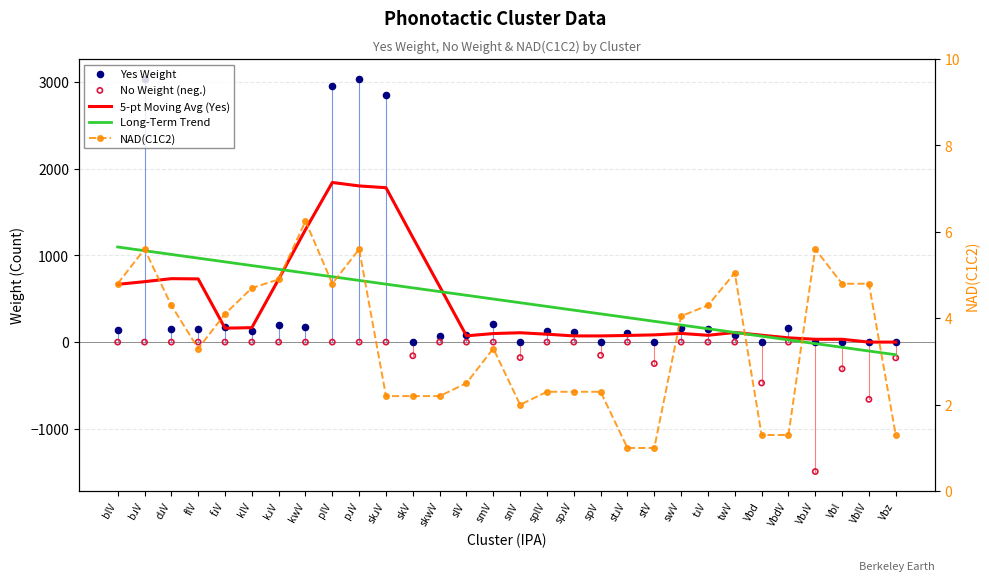

Which series reaches the maximum Y coordinate?

Yes Weight